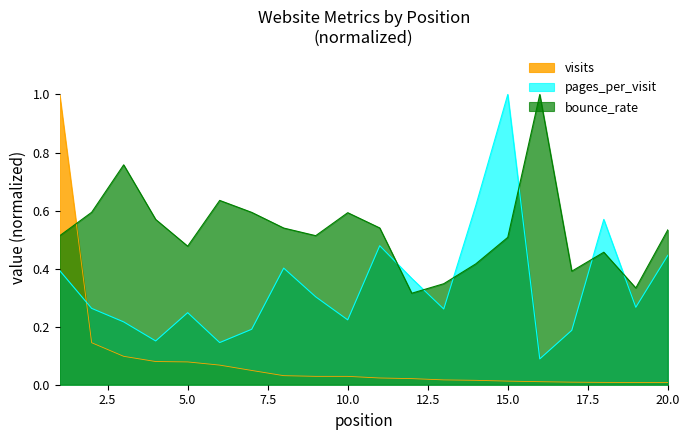

What is the difference between the maximum and minimum values in the pages_per_visit series?

0.9